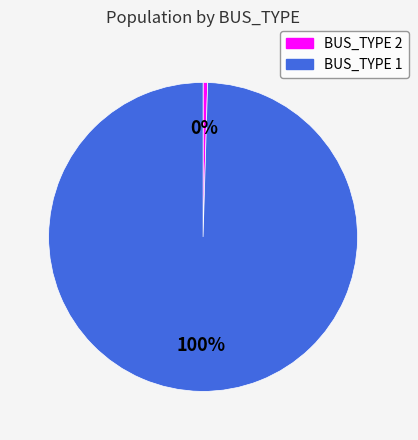

To the nearest percent, what is the average slice percentage?

50%